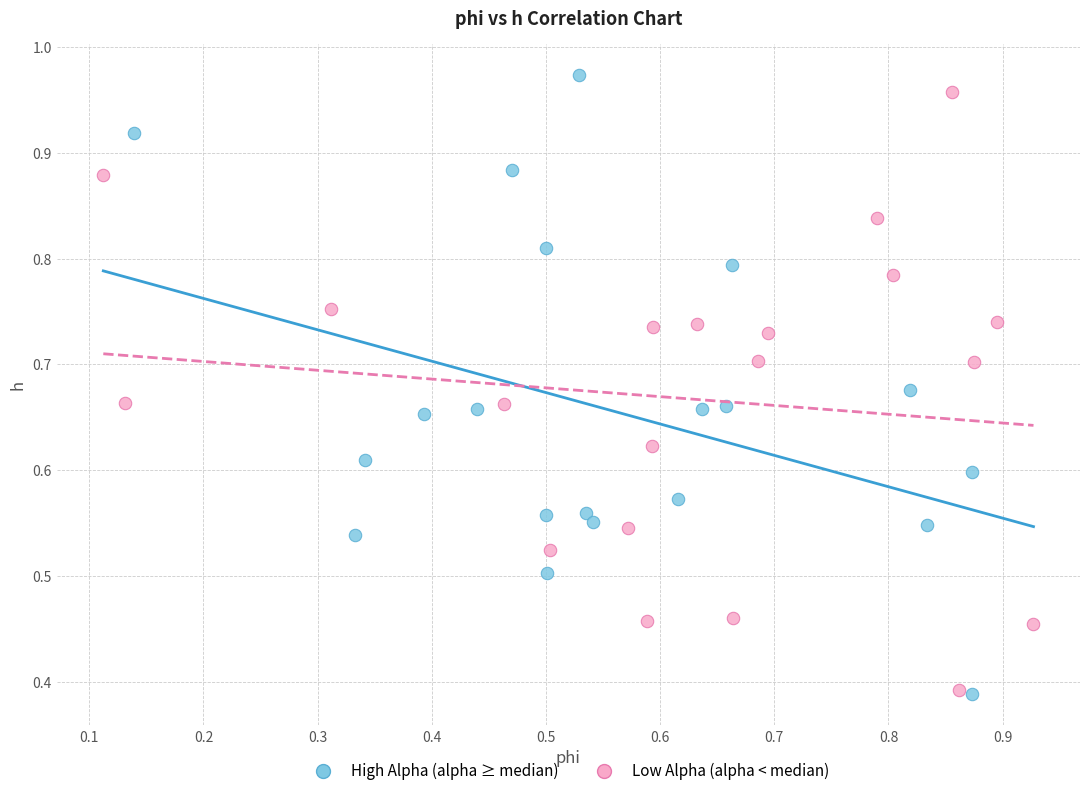

What are all the series names shown in the legend?

High Alpha (alpha ≥ median), Low Alpha (alpha < median)